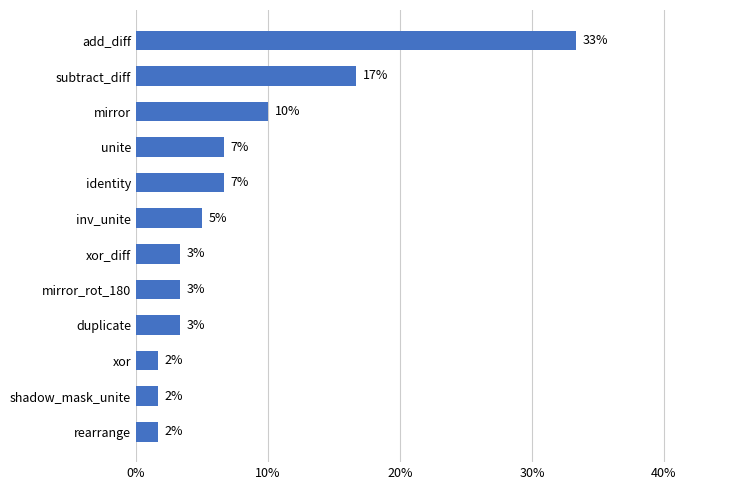

Are the bars horizontal?

Yes